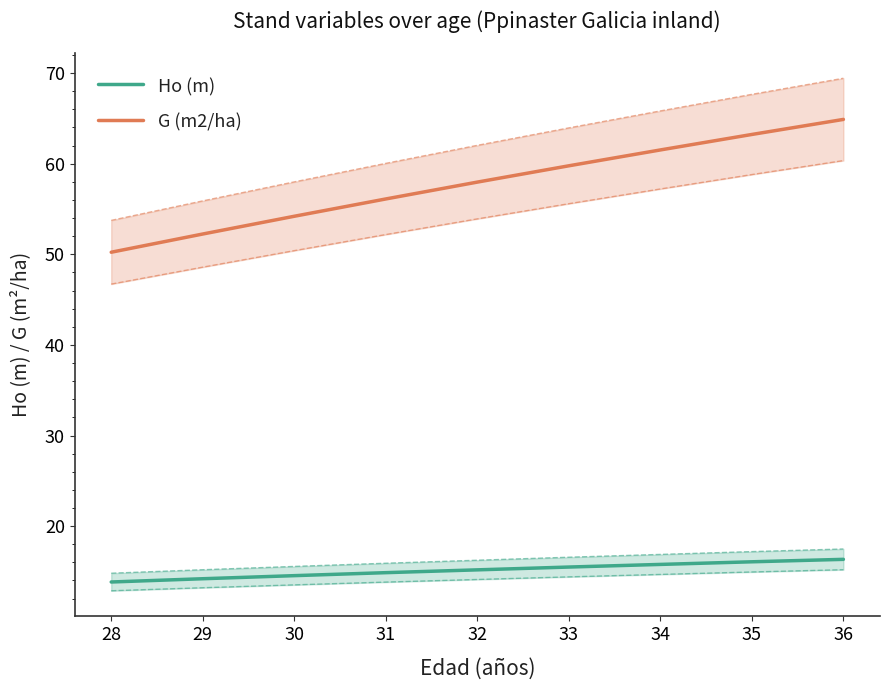

Which series has the widest spread of values?

G (m2/ha)